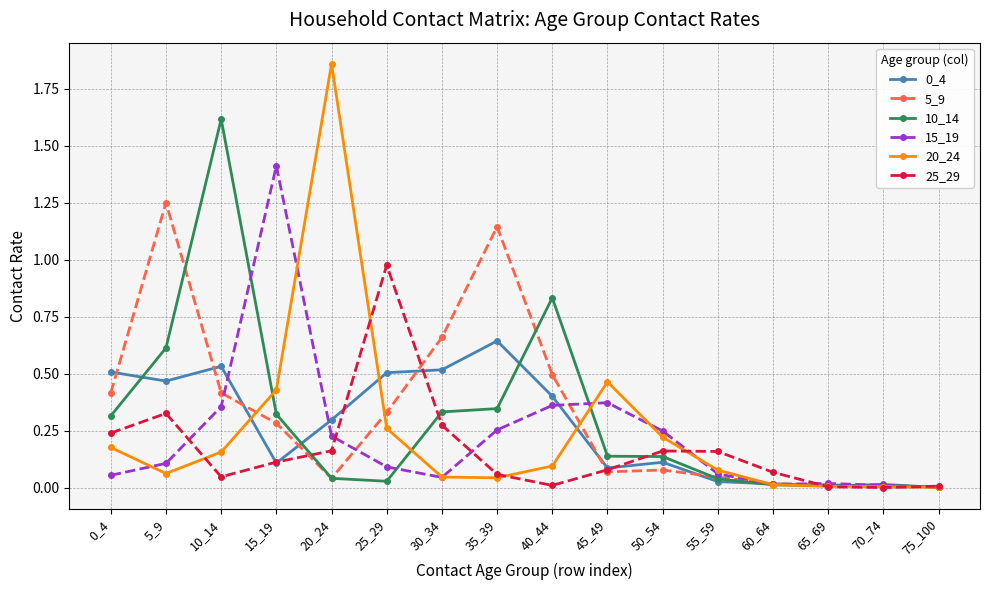

Which series has the largest range (max minus min)?

20_24